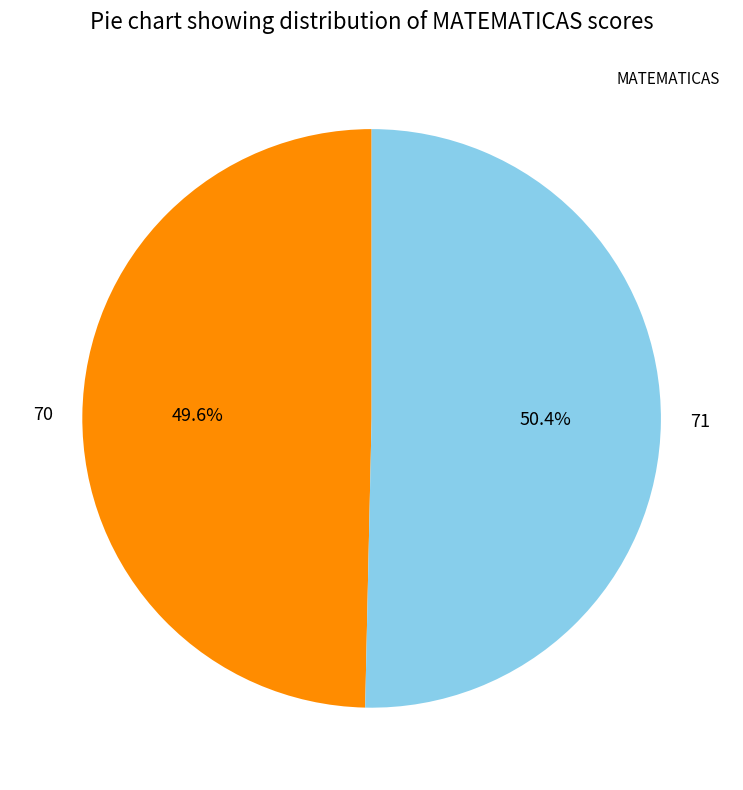

To the nearest percent, what is the difference between the 70 and 71 slice percentages?

1%